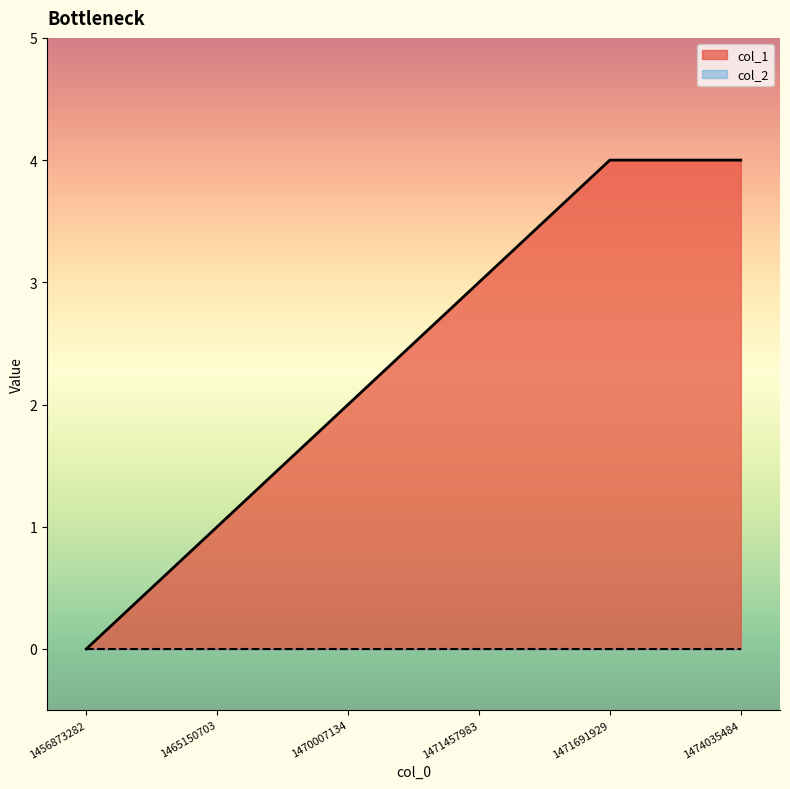

What is the difference between the maximum and minimum values?

4